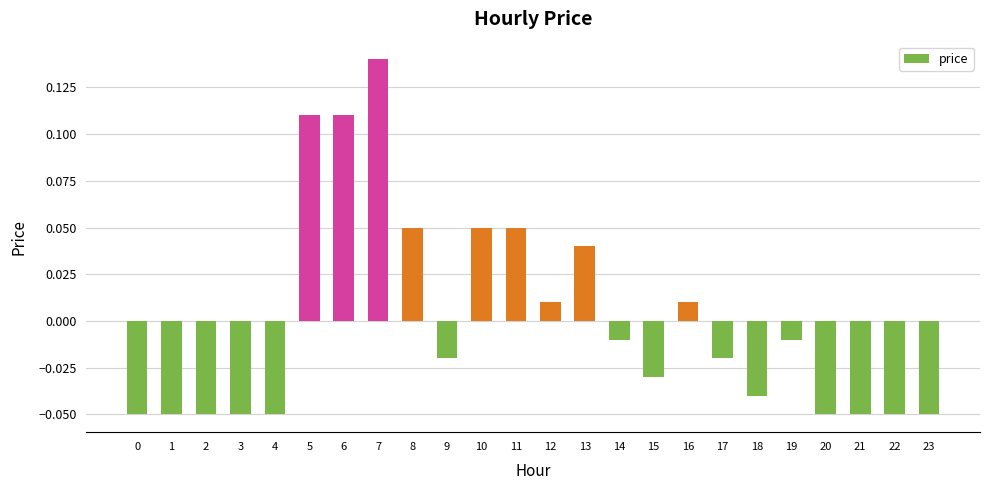

Where does the data first go above 0?

5